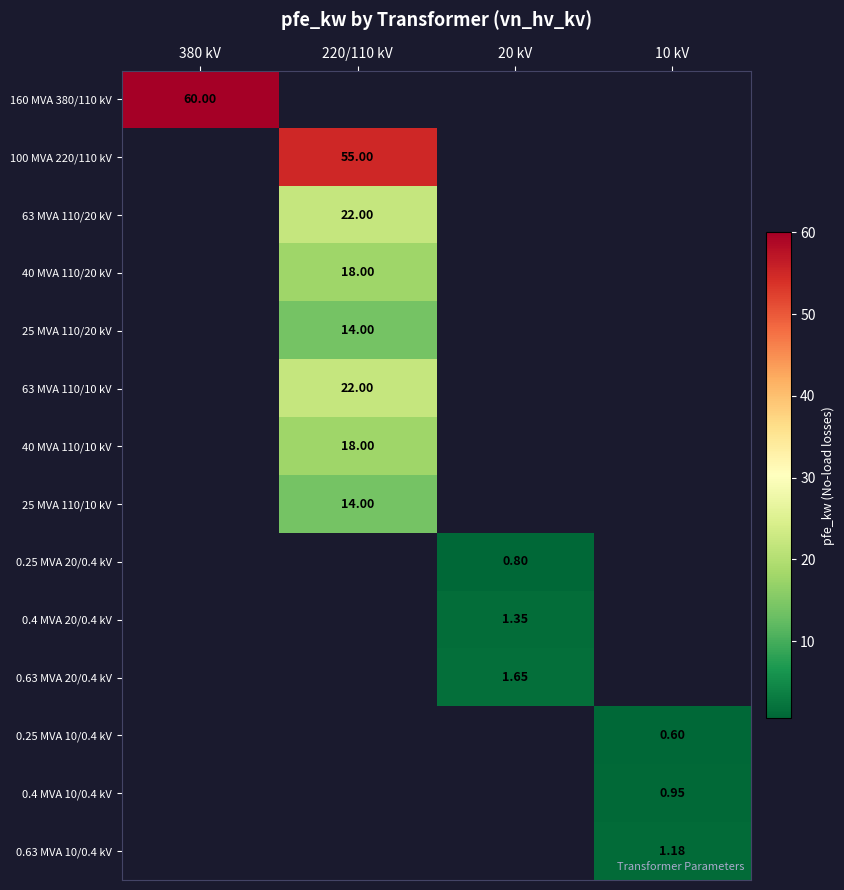

Which label corresponds to the largest value in the chart?

380 kV